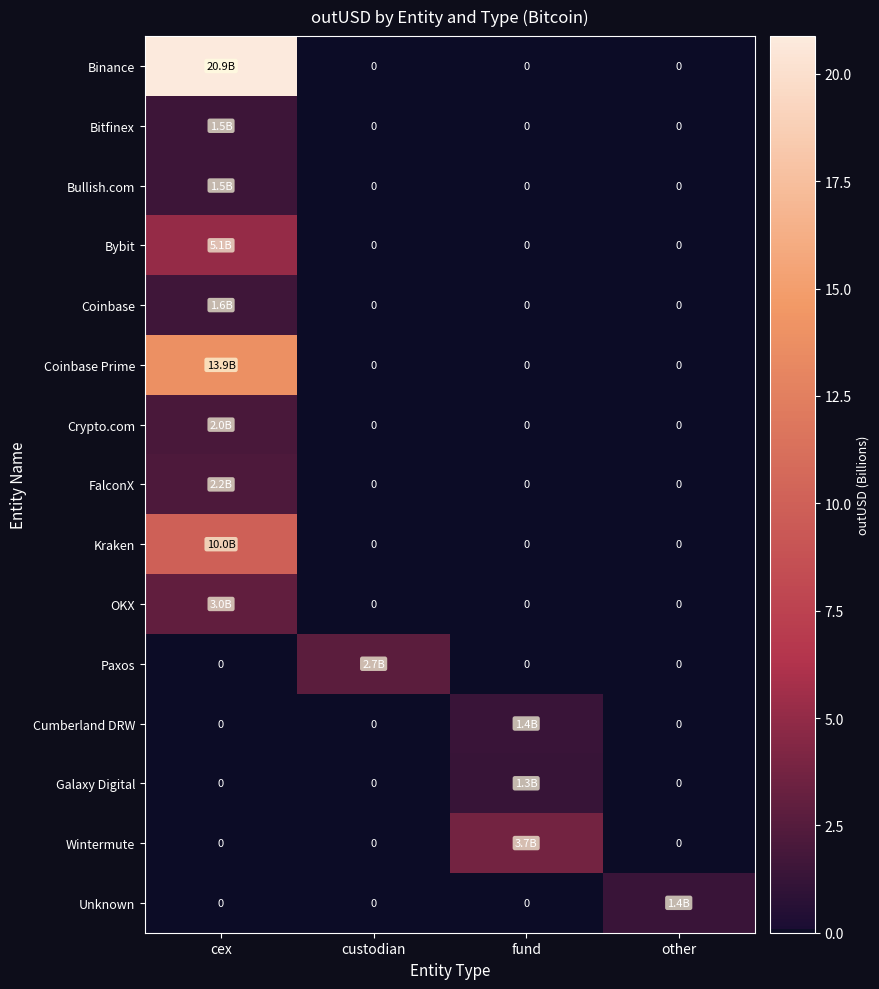

What is the difference between the maximum and minimum values in the Bybit series?

5.1